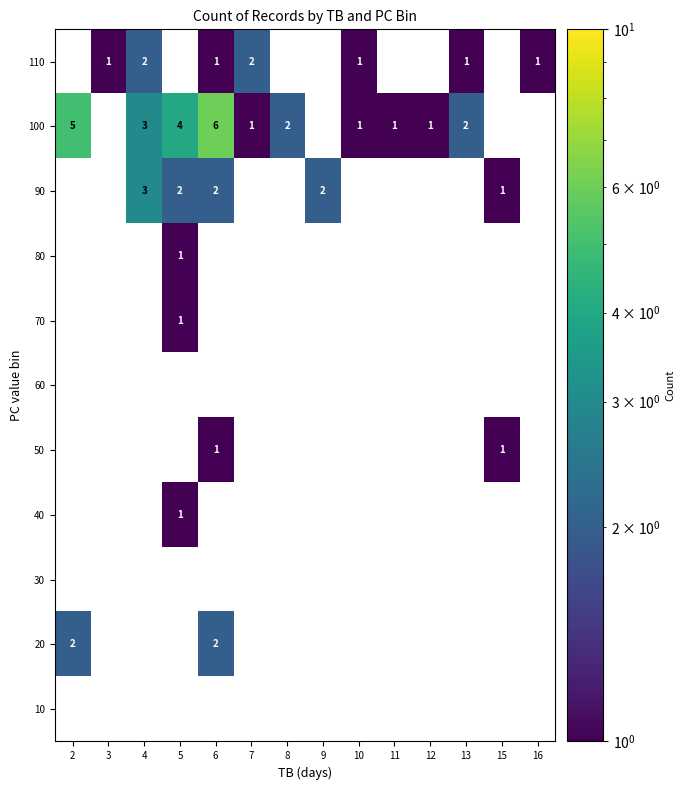

True or false: 90 has a value of 1 at 5.

False